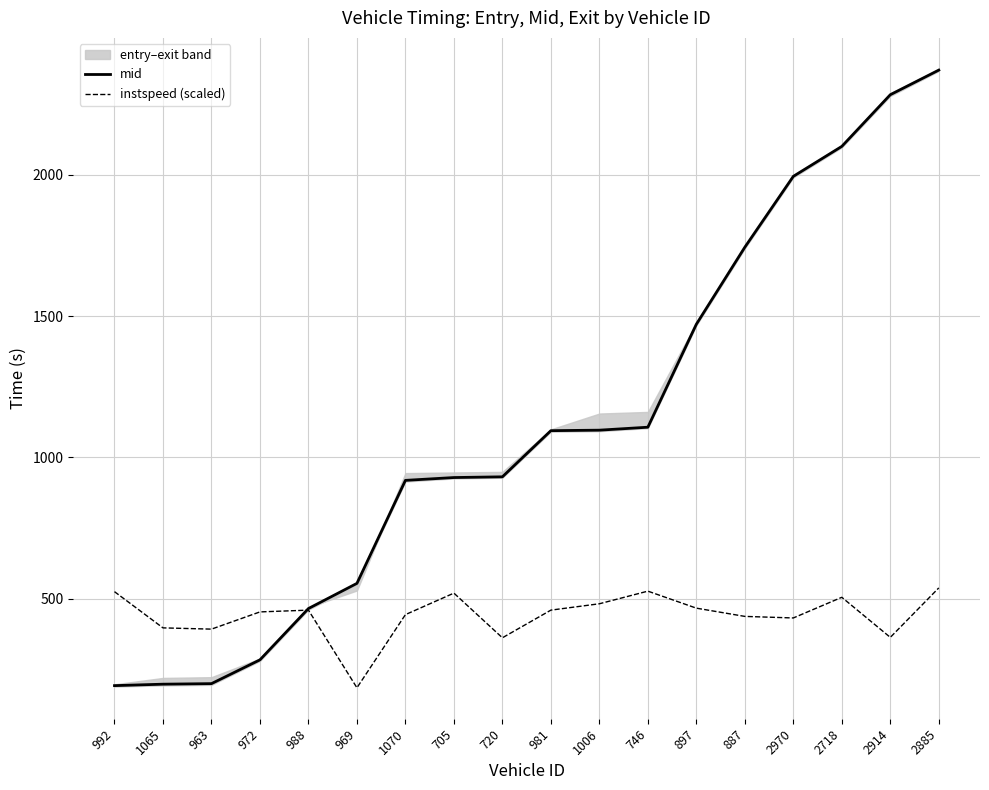

What is the total value across all series at 2970?

2425.9